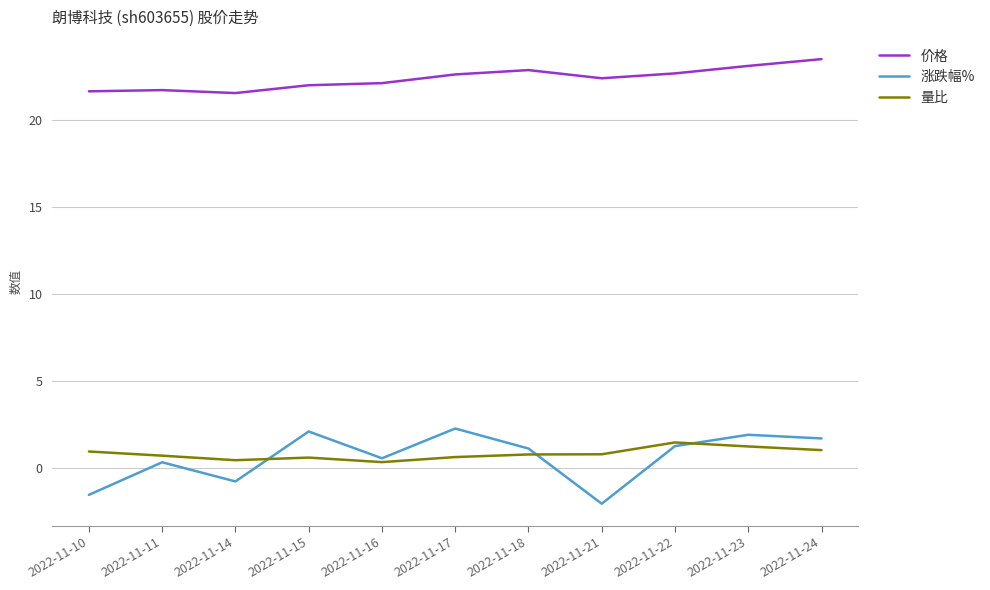

Is it true that 价格 equals 21.6 at 2022-11-10?

True